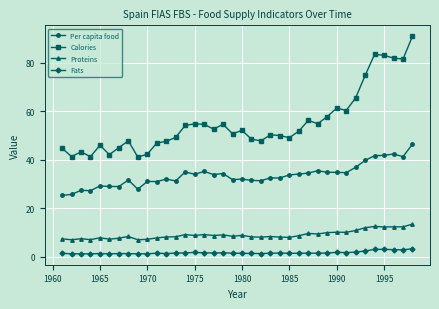

What is the difference between the second highest and second lowest values in the Proteins series?

5.5